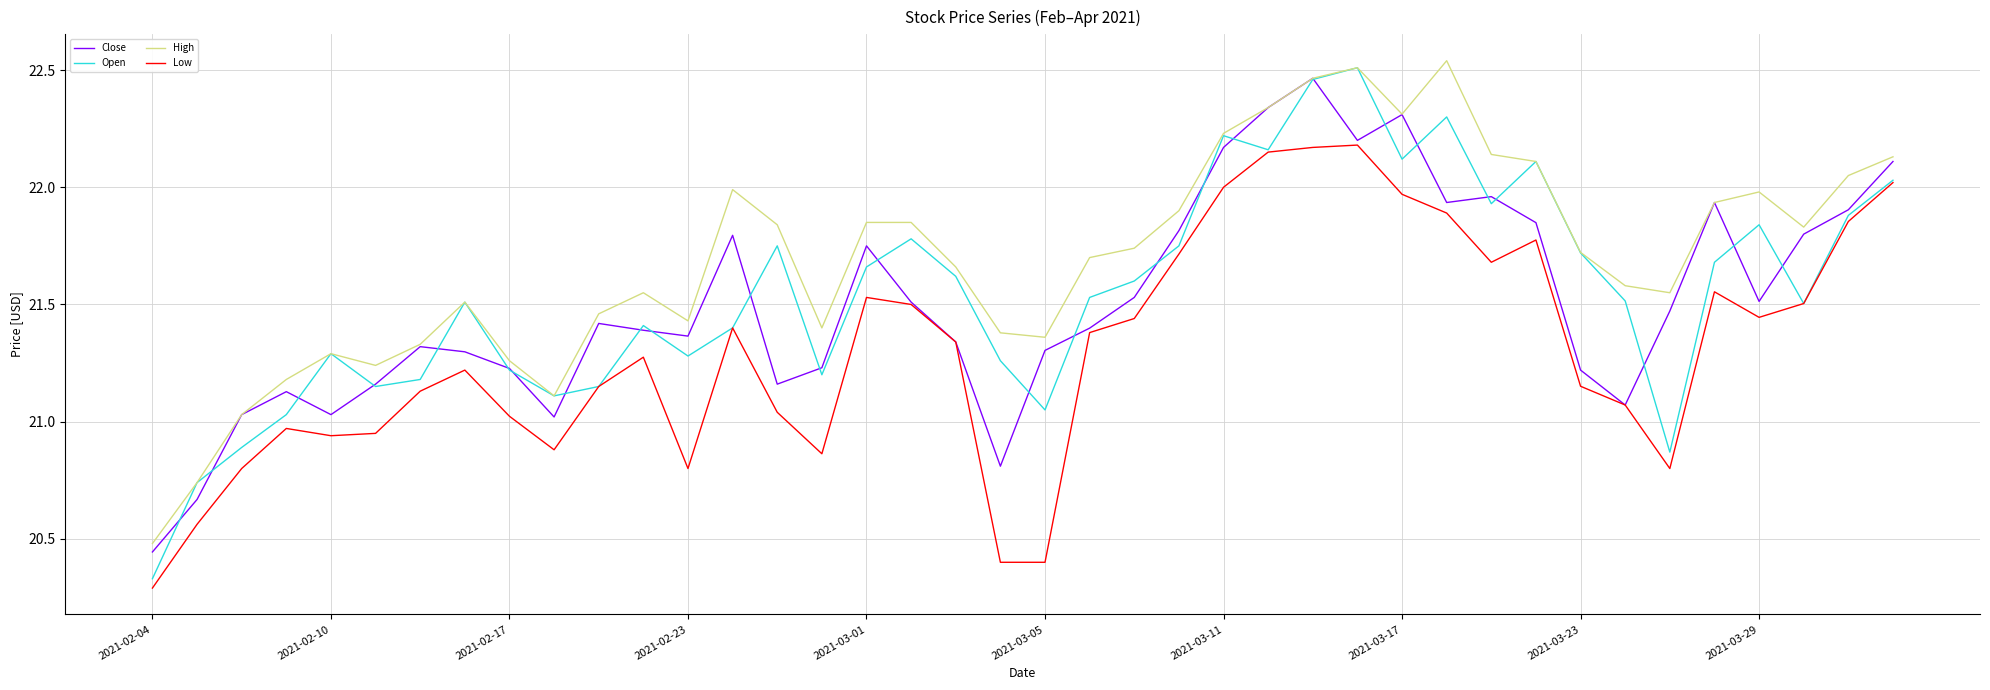

True or false: High and Low intersect in this chart.

False